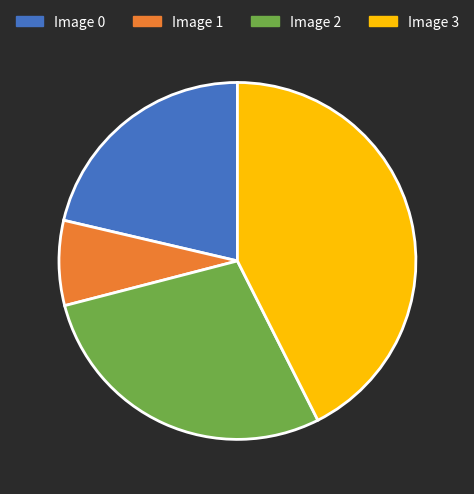

Rank the categories by value from highest to lowest.

Image 3, Image 2, Image 0, Image 1